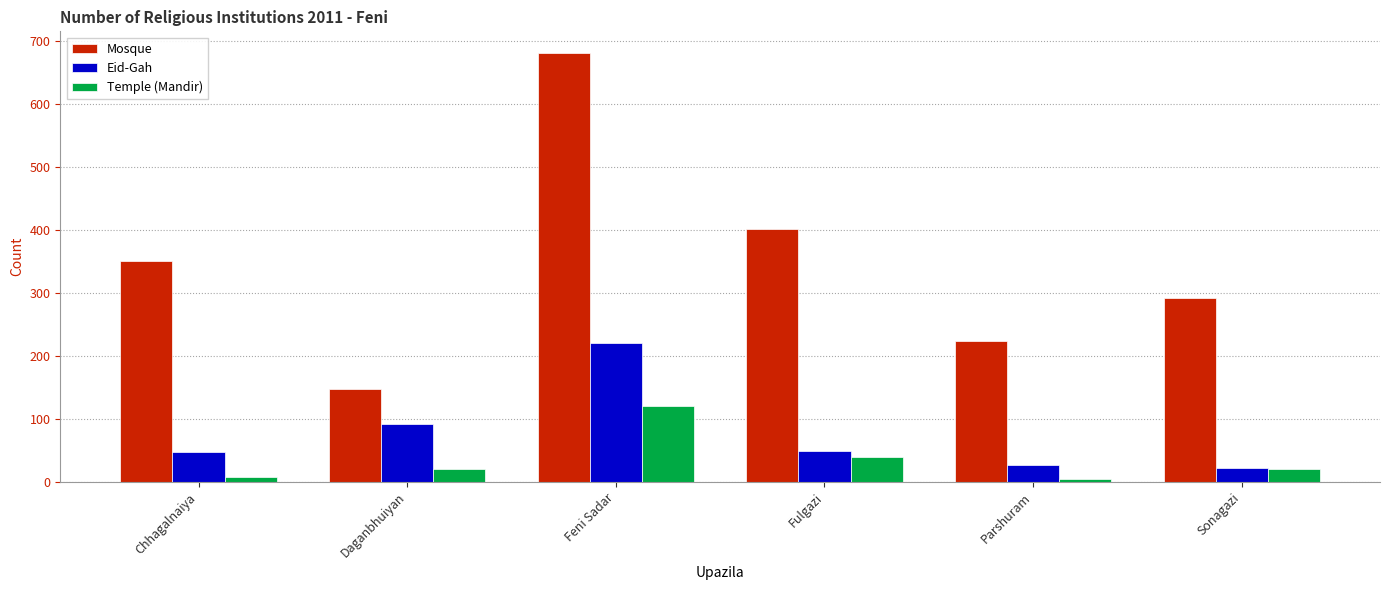

At how many categories does at least one series exceed 437?

1